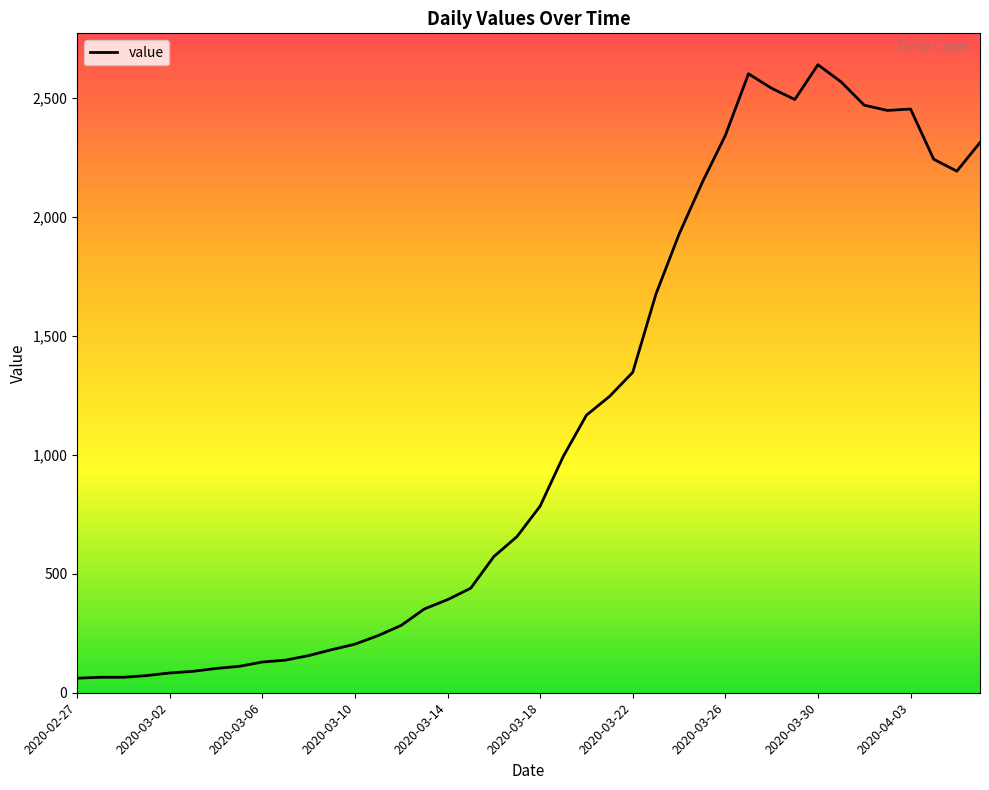

What is the smallest value displayed?

61